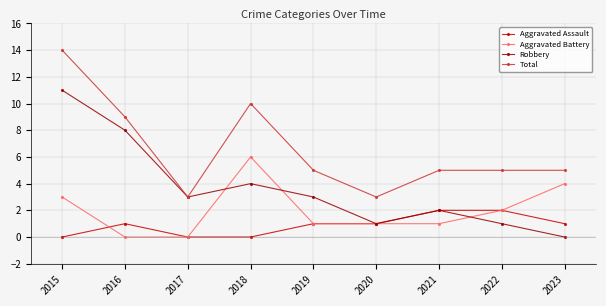

True or false: Aggravated Battery and Total cross at least once.

False